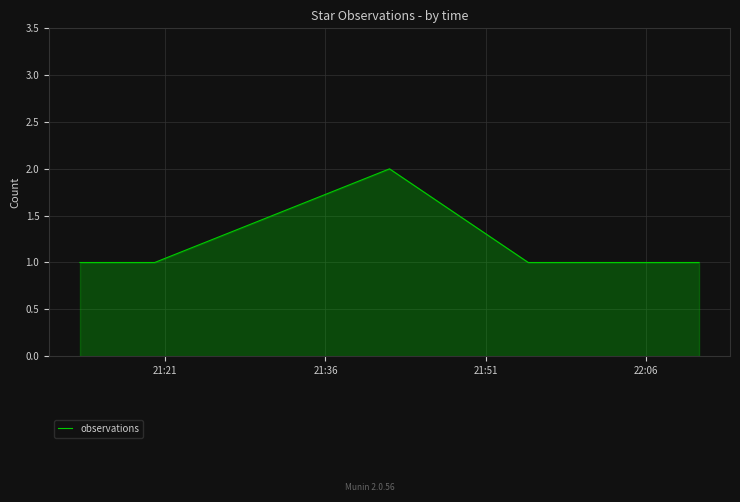

How many lines are shown in the chart?

1